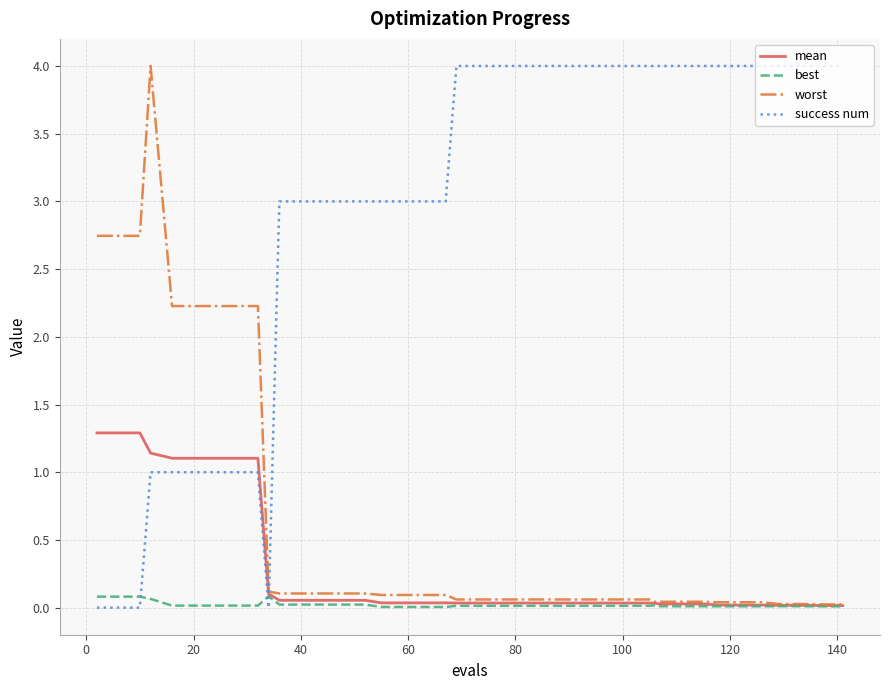

Count the number of data series in this chart.

4